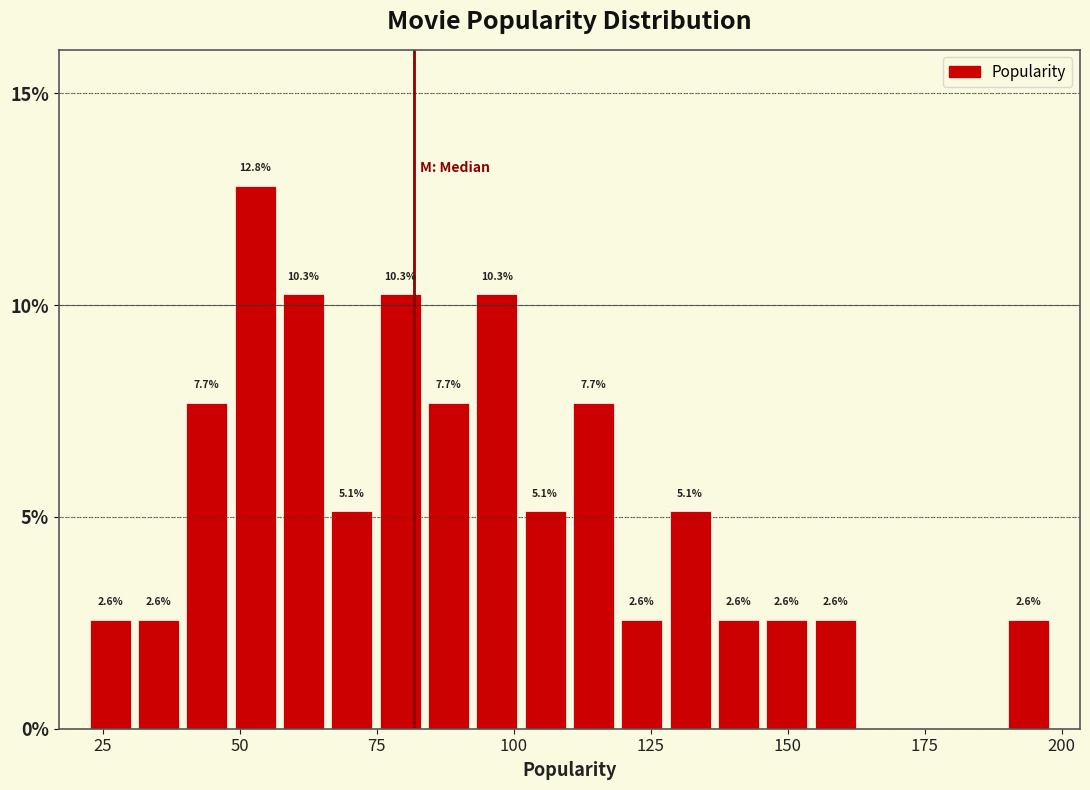

Around what value on the x-axis is the tallest bar? Give the approximate position of its centre, as read against the axis.

55